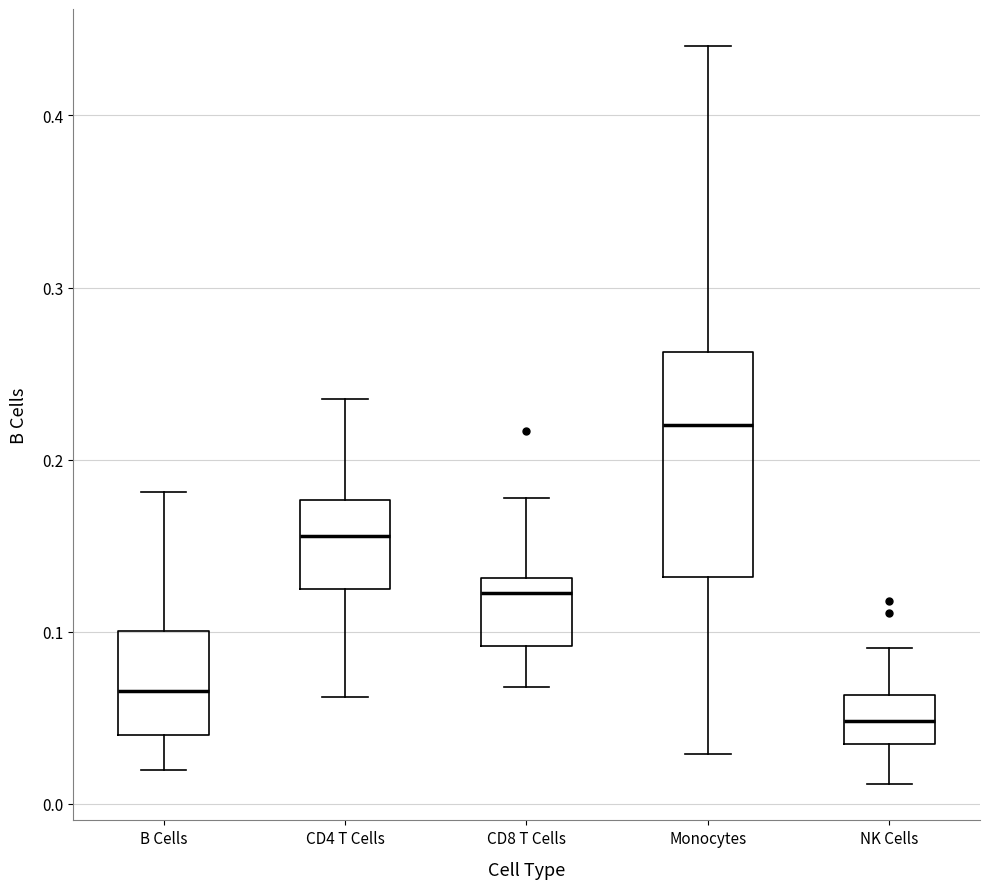

Where is the lower edge of the box for CD4 T Cells on the y-axis? The values are not printed on the chart, so give them approximately, as read against the axis.

0.13